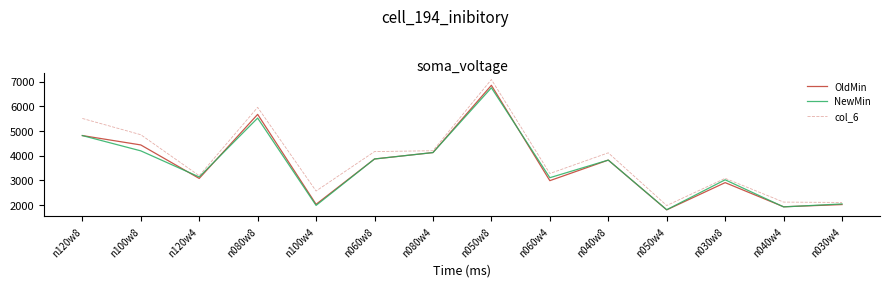

Which series changed the most between n120w8 and n040w8?

col_6